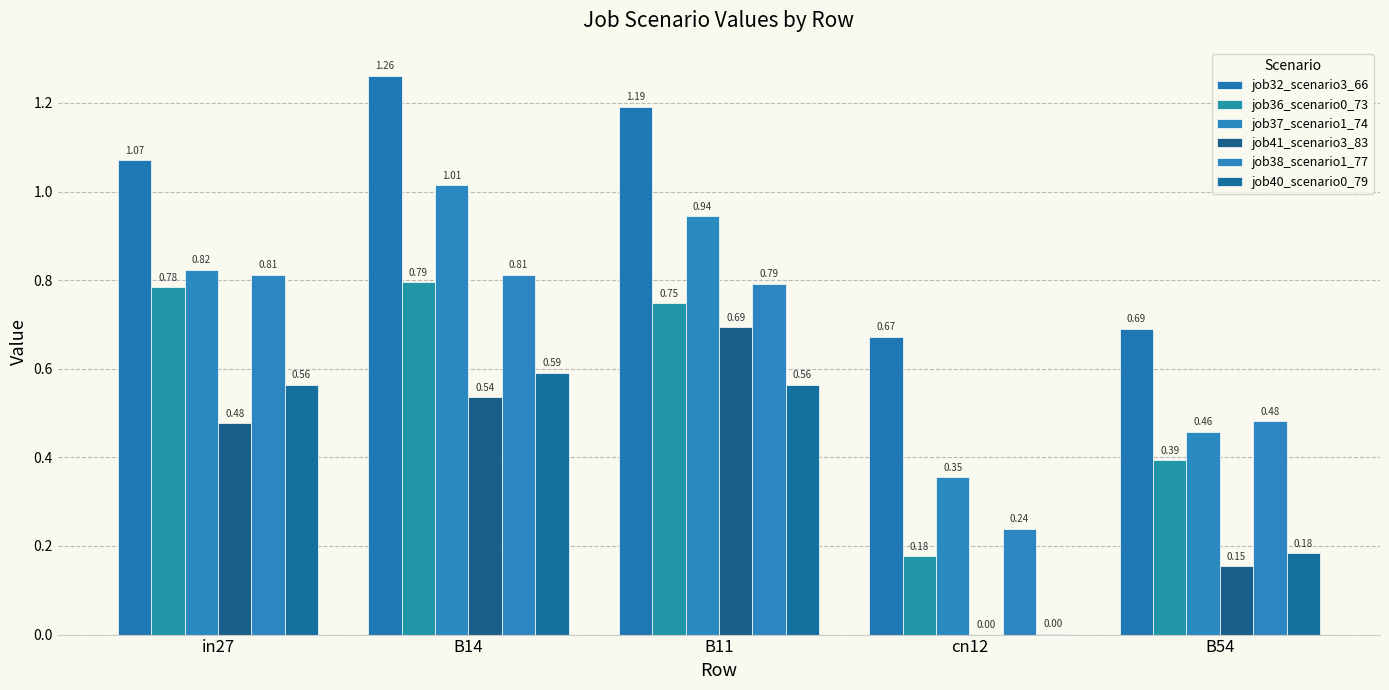

What is the sum of all job40_scenario0_79 values?

1.9